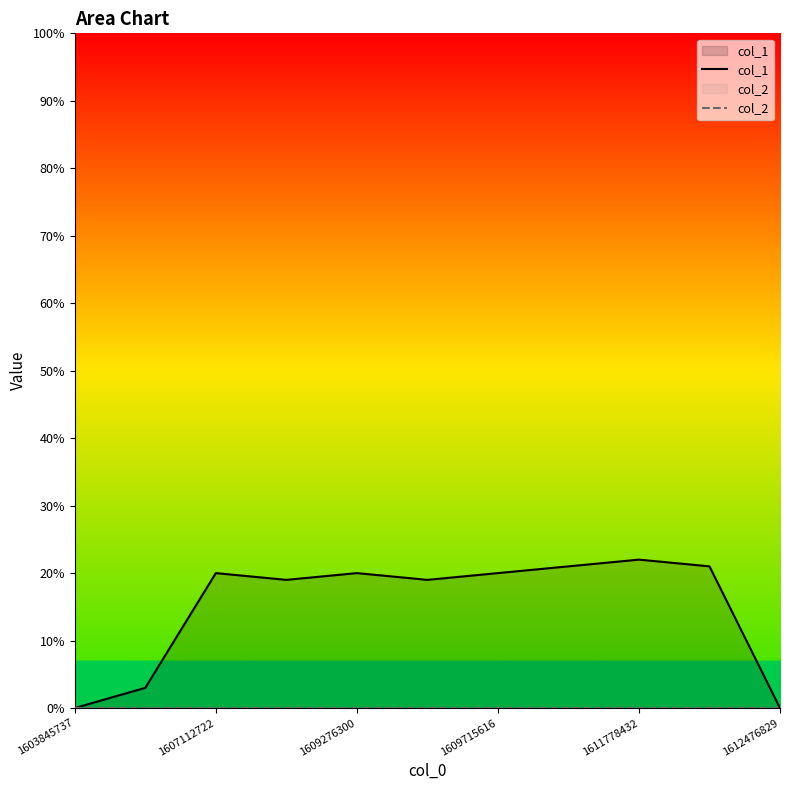

Which series has the largest total across all categories?

col_1